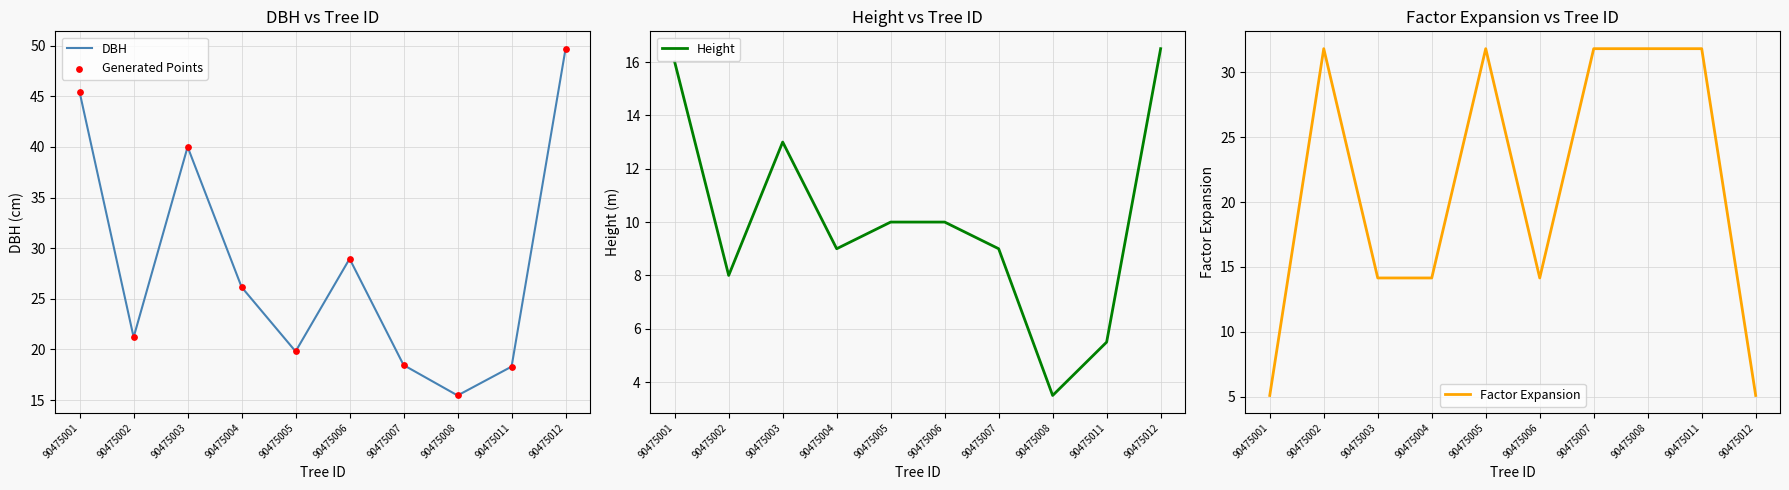

What is the total value across all series at 90475004?

75.5